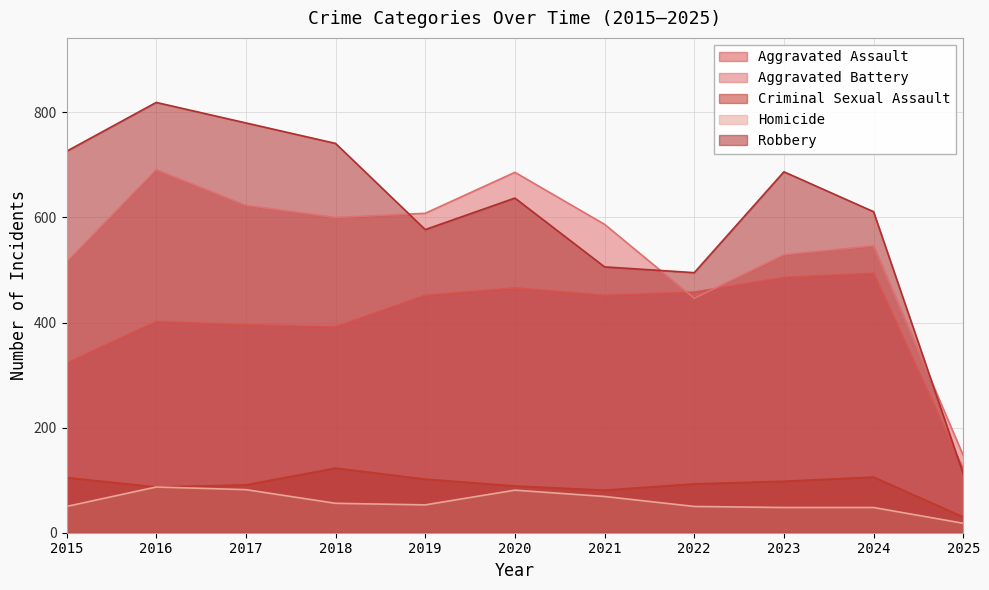

The value of Homicide at 2021 is 69. True or false?

True